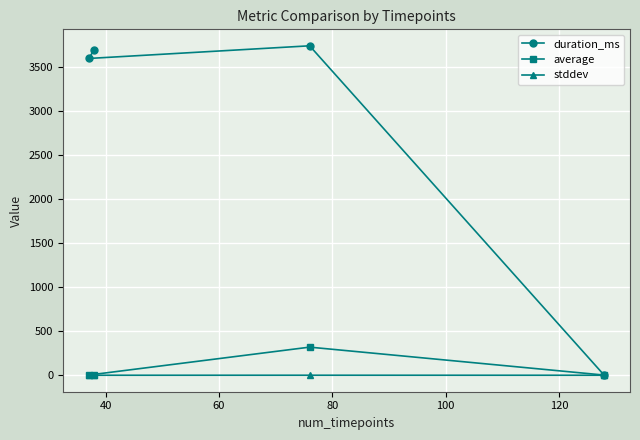

Which series has the largest range (max minus min)?

duration_ms